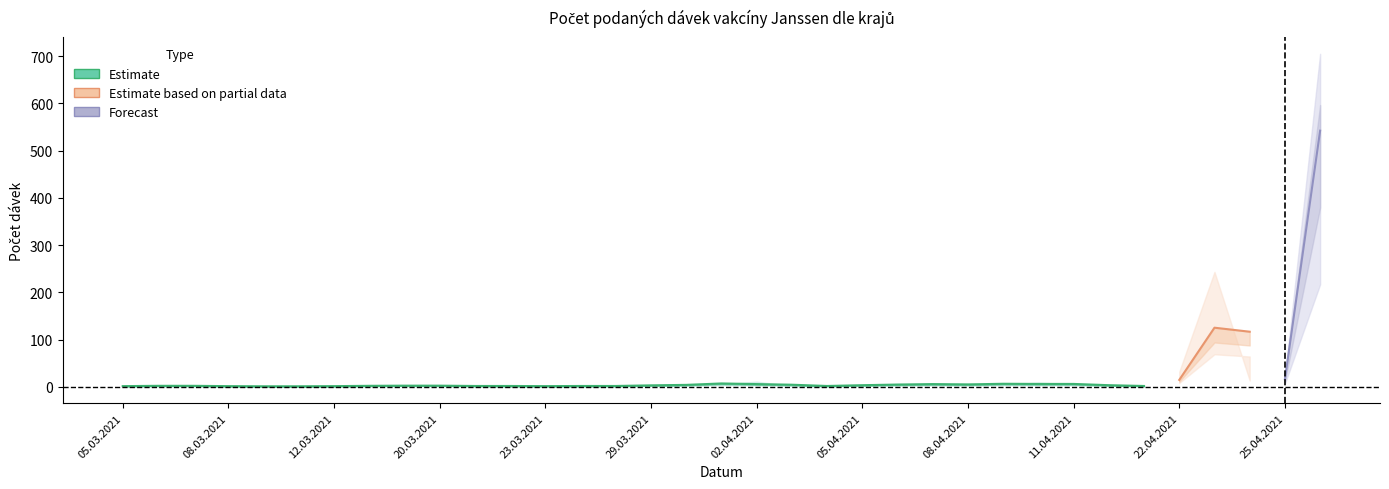

What is the approximate value of Celkem at 11.04.2021?

5